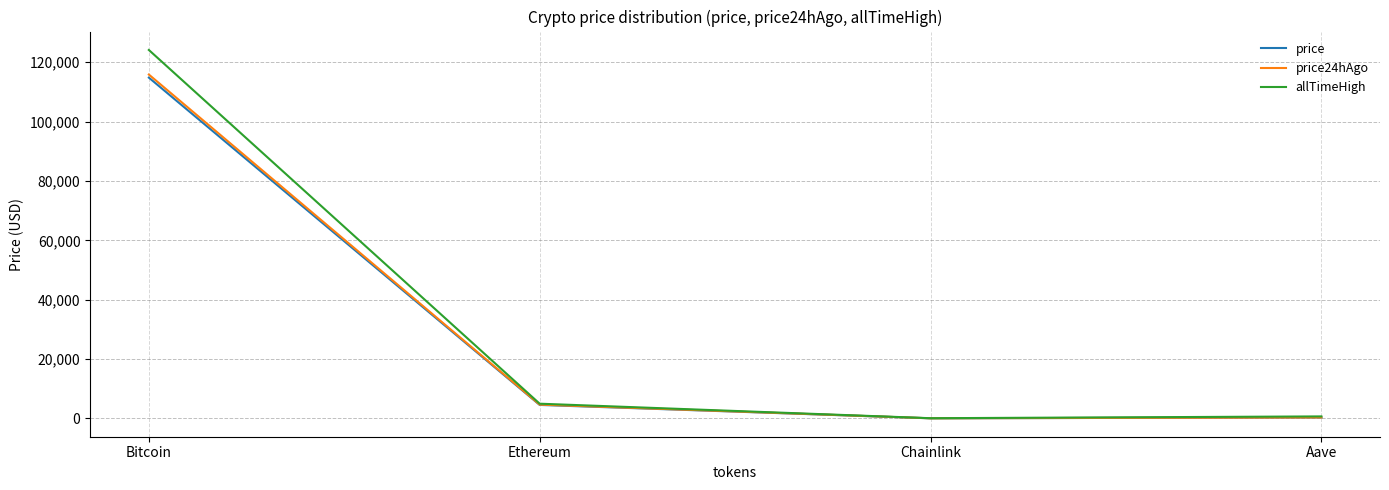

What is the difference between the highest and lowest values at Aave?

361.7